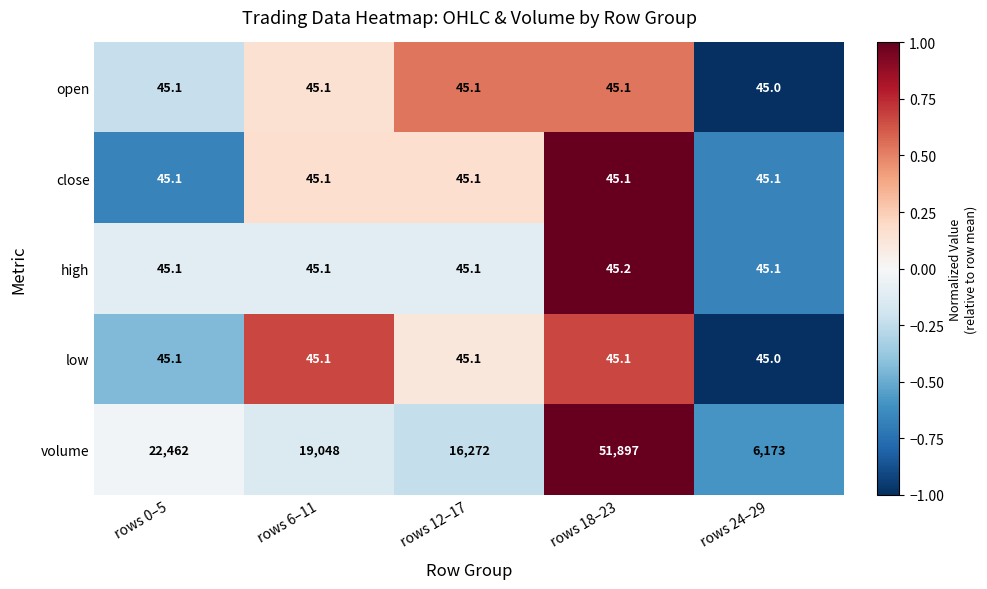

At which category is the sum across all series the highest?

rows 18–23